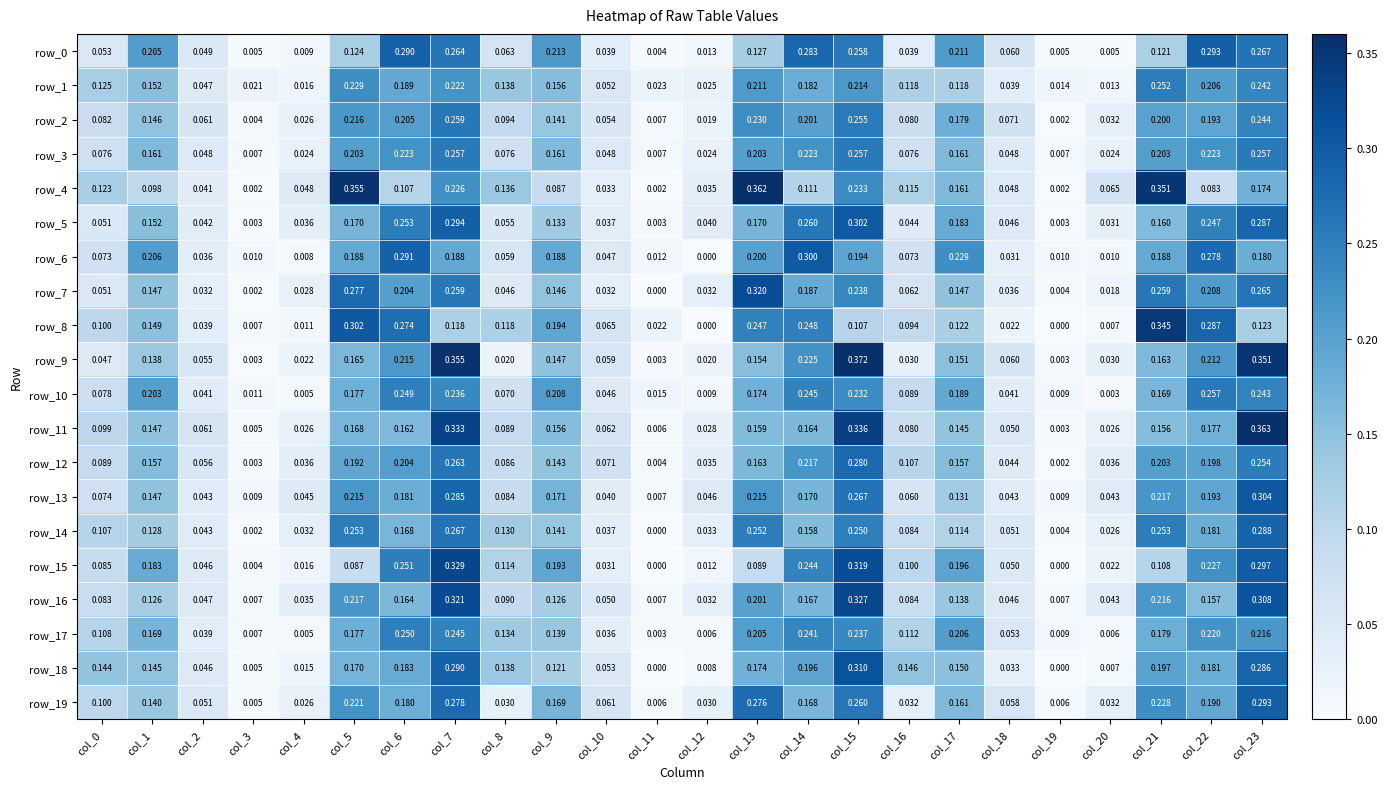

Between col_16 and col_23, which is larger?

col_23